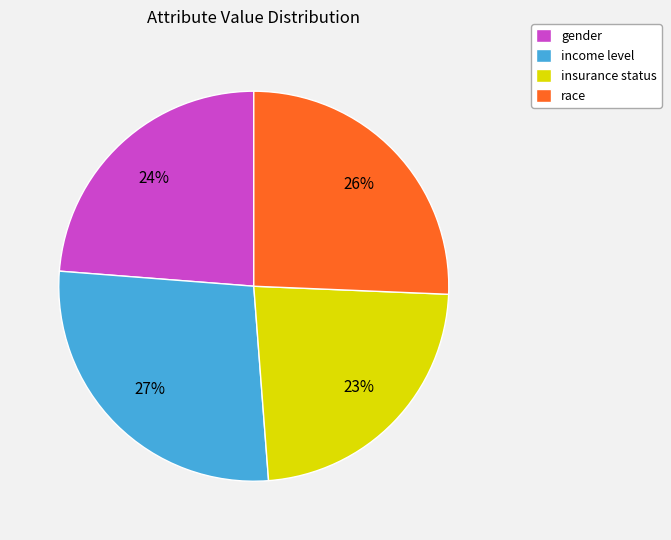

To the nearest percent, what is the difference between the income level and insurance status slice percentages?

4%